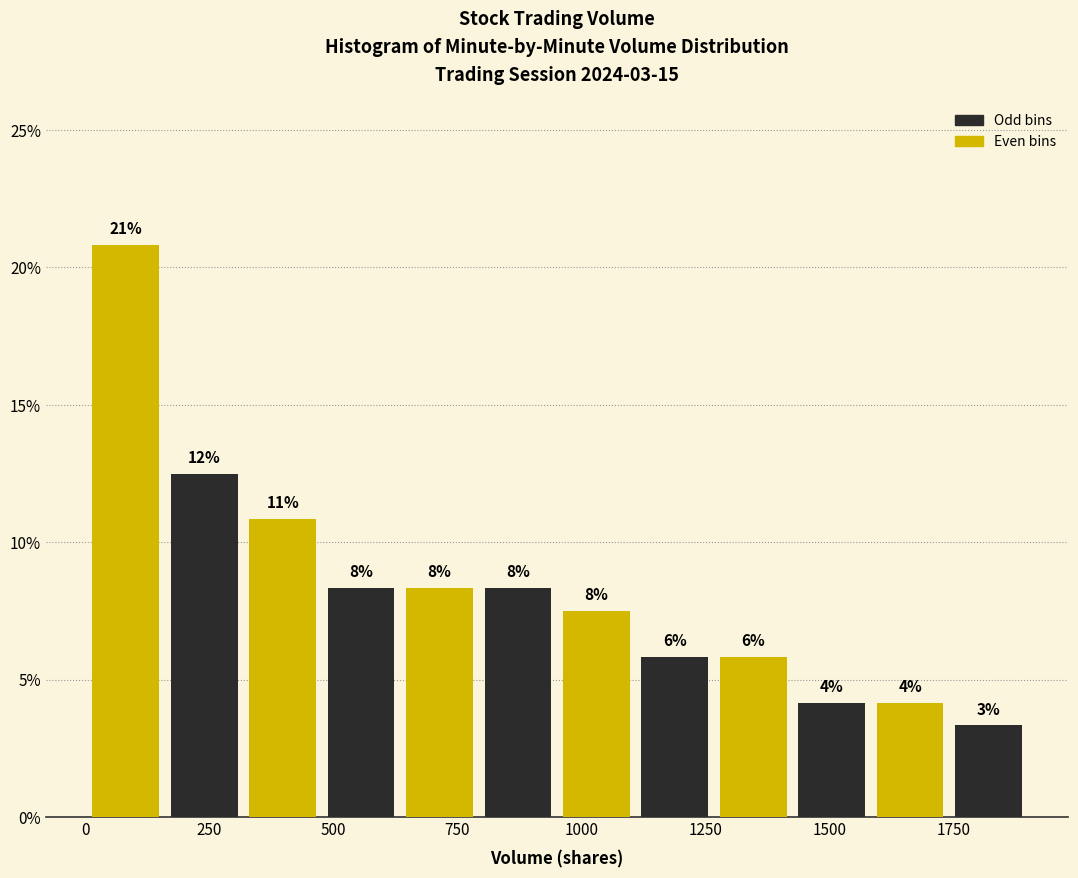

Around what value on the x-axis is the tallest bar? Give the approximate position of its centre, as read against the axis.

100